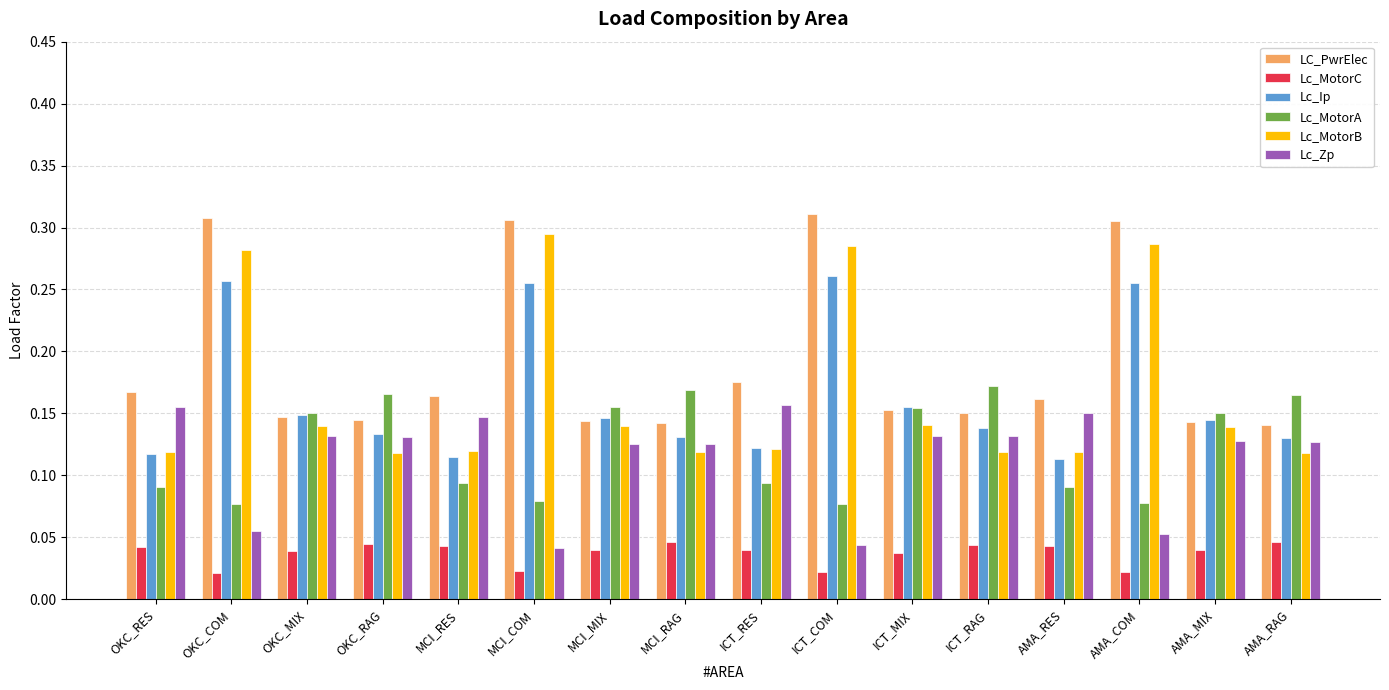

How many Lc_MotorC values are between 0 and 1?

16